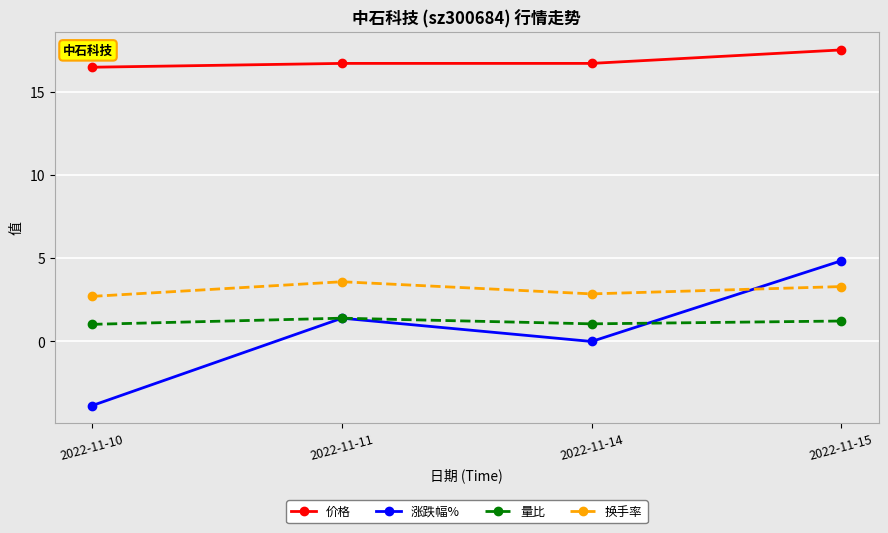

List the series in order of their peak value, lowest first.

量比, 换手率, 涨跌幅%, 价格